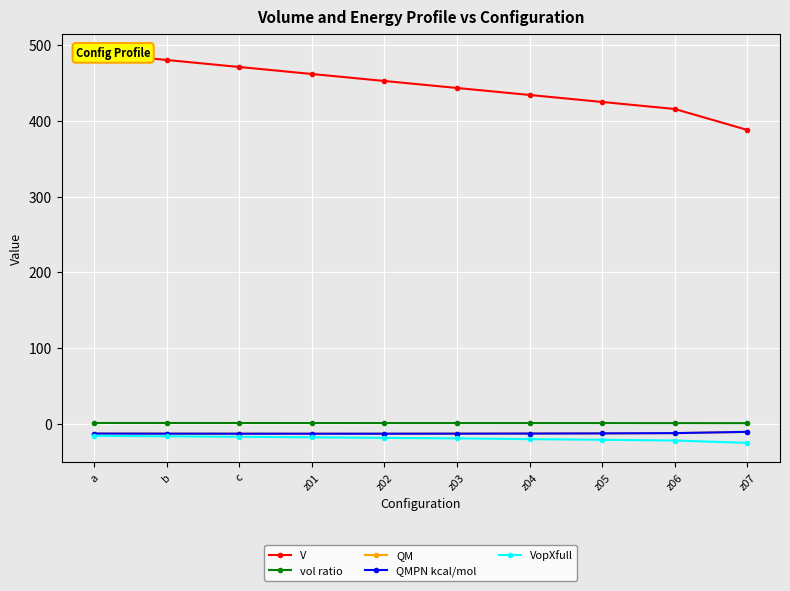

True or false: QMPN kcal/mol and VopXfull intersect in this chart.

False